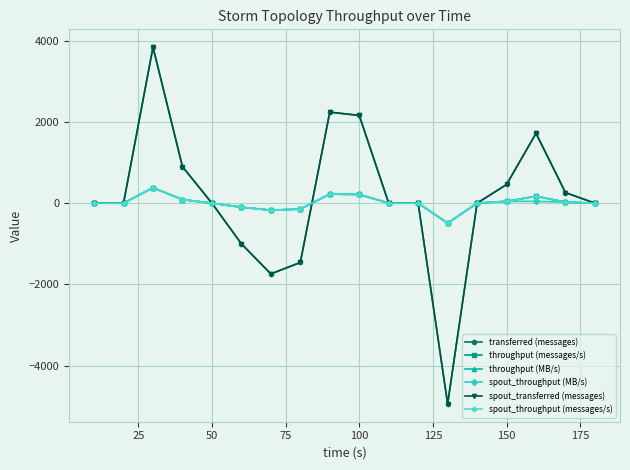

What is the maximum value for throughput (MB/s)?

380